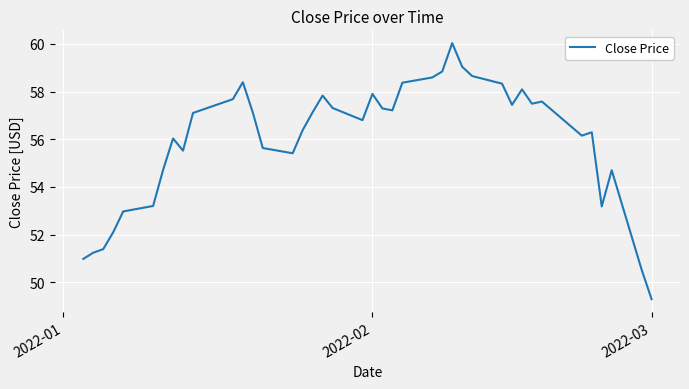

What is the difference between the maximum and minimum values?

10.7